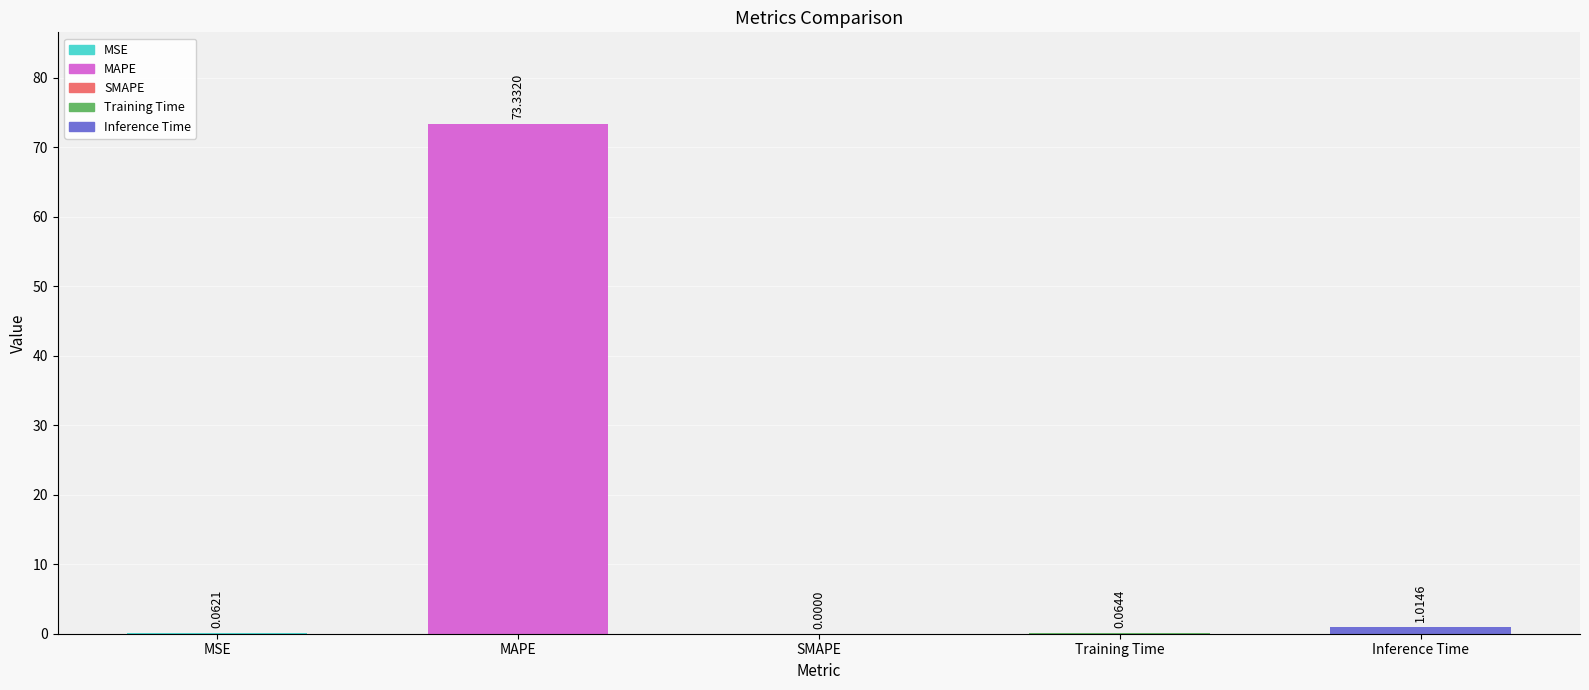

What is the change in value from MSE to SMAPE?

-0.1